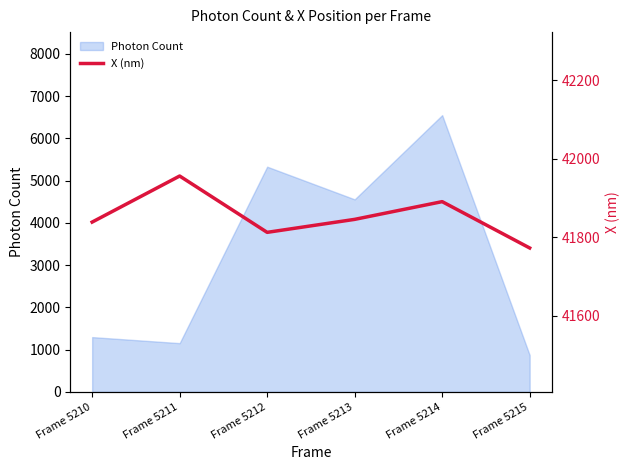

The Photon Count series shows 5330.4 at Frame 5212. True or false?

True